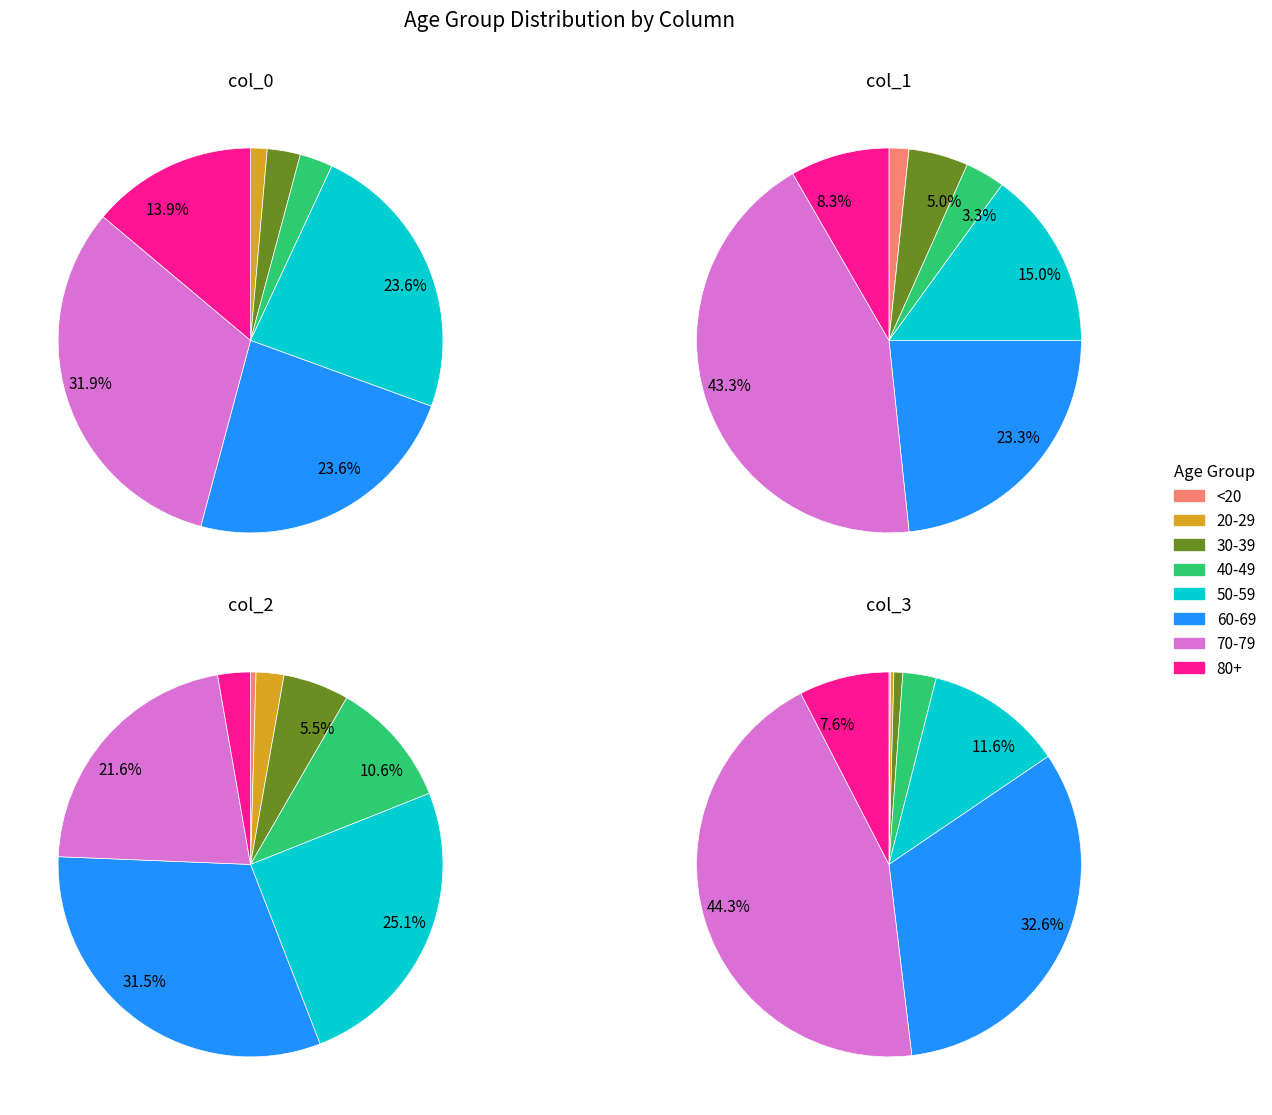

Combined, do 55 - 59 and <20 account for over 50%?

No